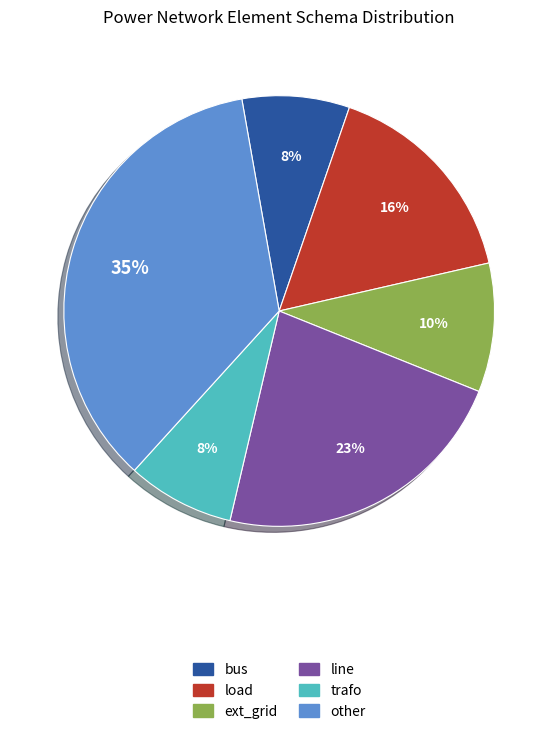

Does any single category account for the majority?

No